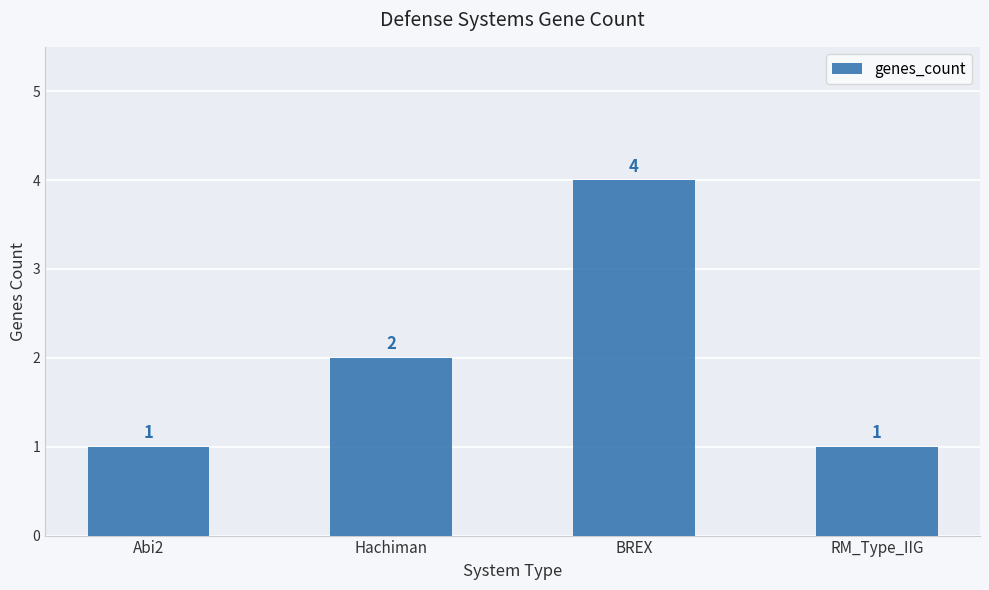

Reading left to right, list all the values displayed in this chart.

Abi2=1	Hachiman=2	BREX=4	RM_Type_IIG=1